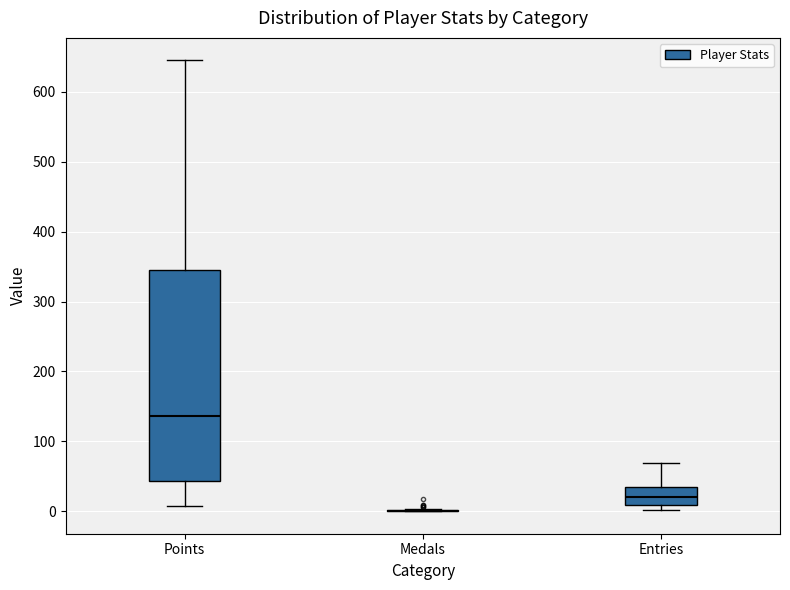

Reading left to right, read every box against the y-axis: the position of its median line, the range the box covers, and the ends of its whiskers. The values are not printed on the chart, so give them approximately, as read against the axis.

Points: median 140, box 40 to 350, whiskers 10 to 650
Medals: box collapsed to a line at 0, whiskers 0 to 0
Entries: median 20, box 10 to 40, whiskers 0 to 70